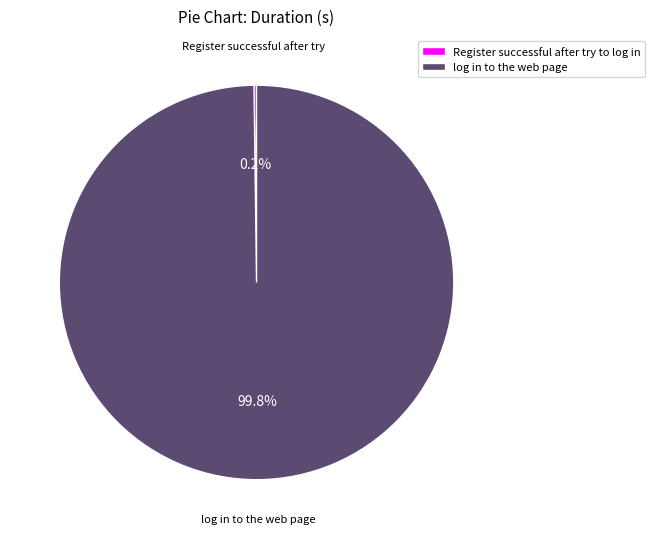

Which slice is the largest?

log in to the web page